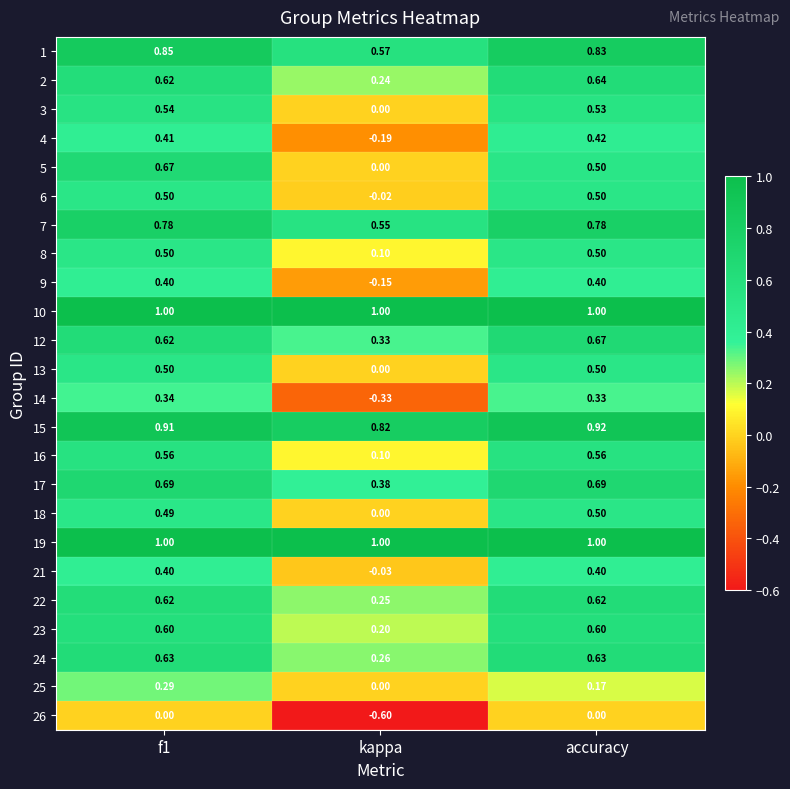

At which label is 23 closest to 0?

kappa